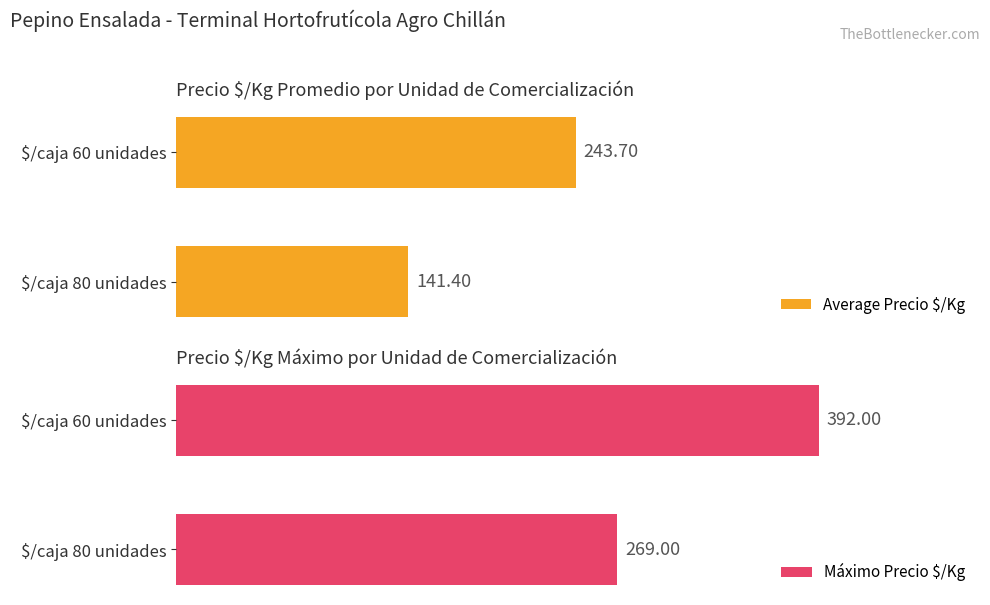

What is the sum of the Máximo Precio $/Kg values at $/caja 80 unidades and $/caja 60 unidades?

661.0